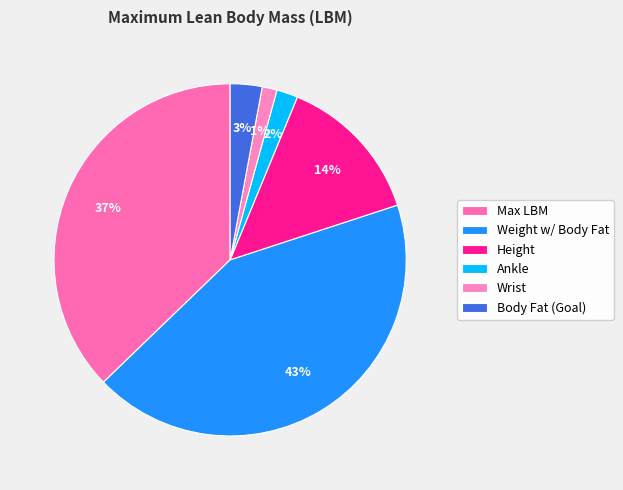

What percentage is the Weight w/ Body Fat slice, to the nearest percent?

43%